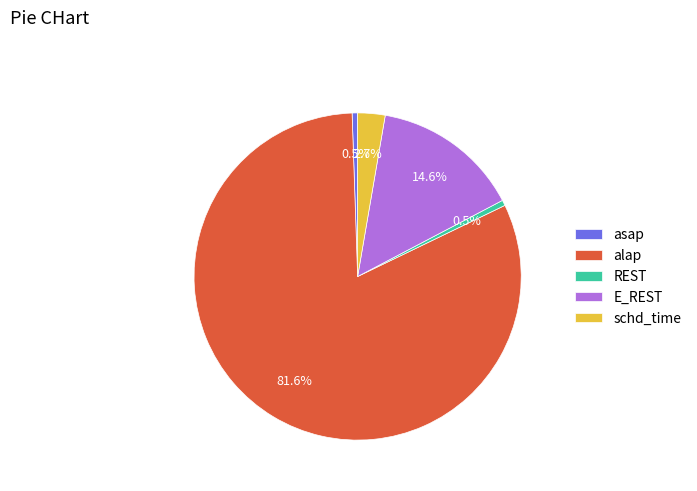

To the nearest percent, what is the combined percentage of schd_time and asap?

3%